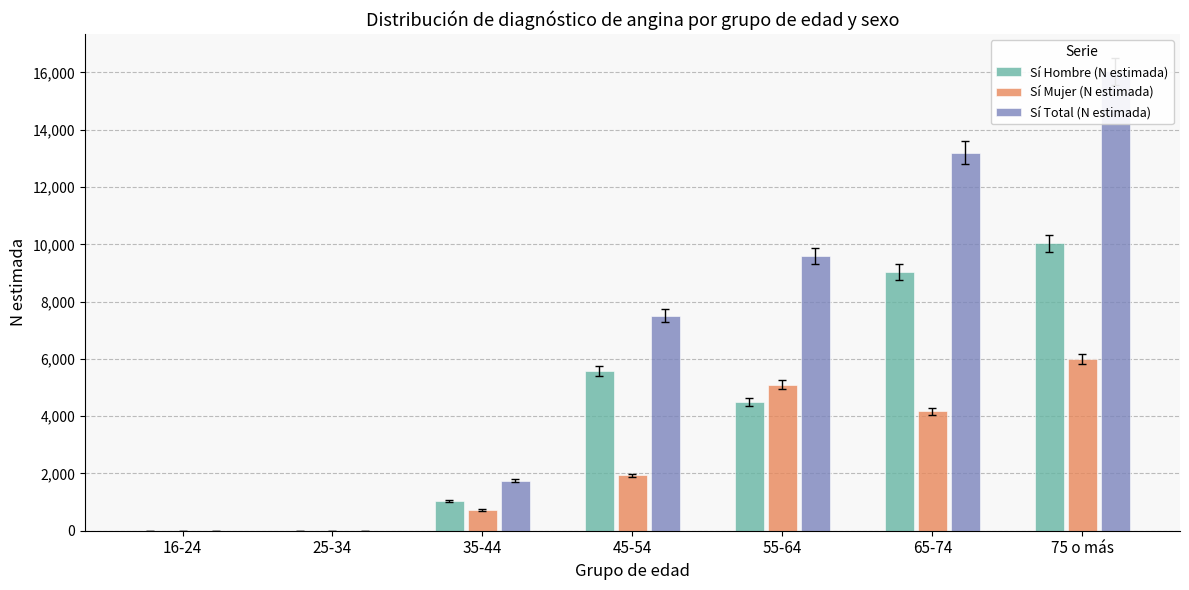

Which series has the largest total across all categories?

Sí Total (N estimada)